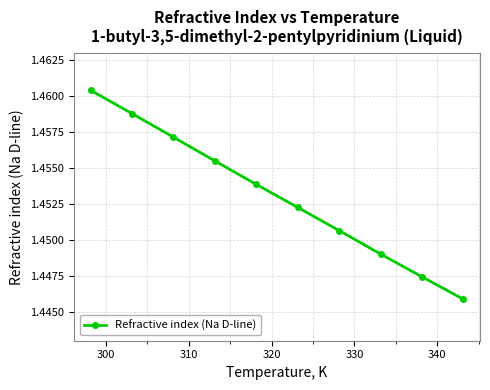

How many values are between 1 and 2?

10